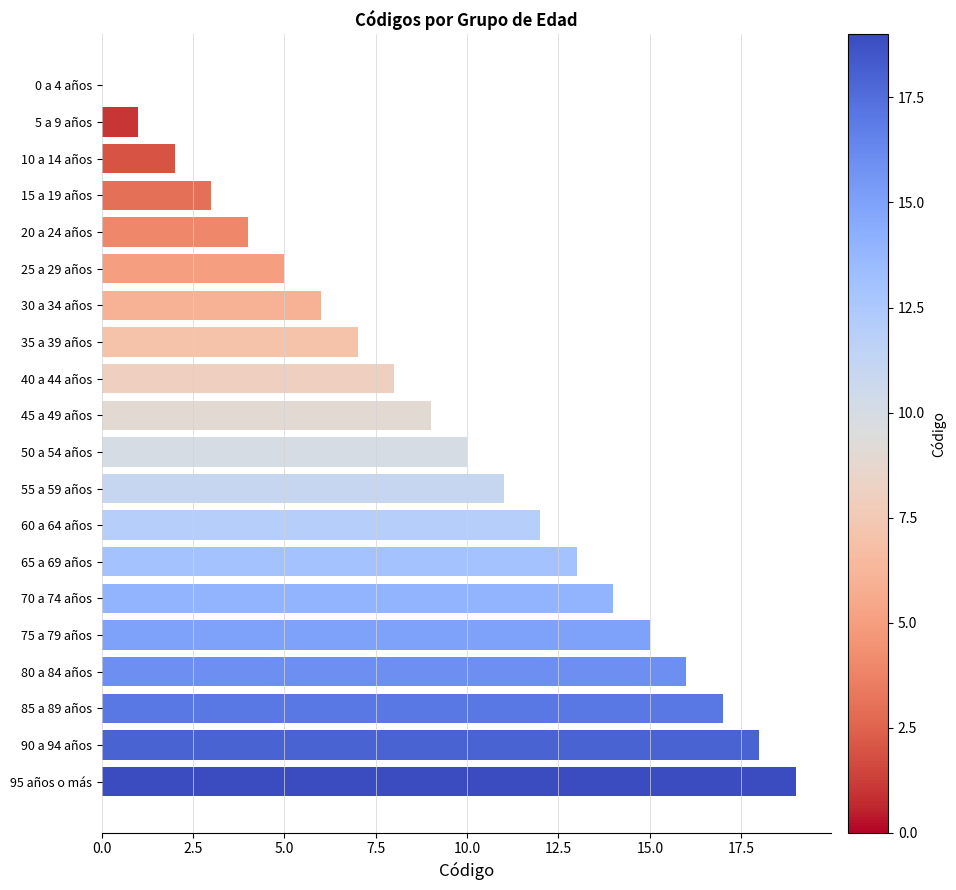

Are the bars horizontal?

Yes